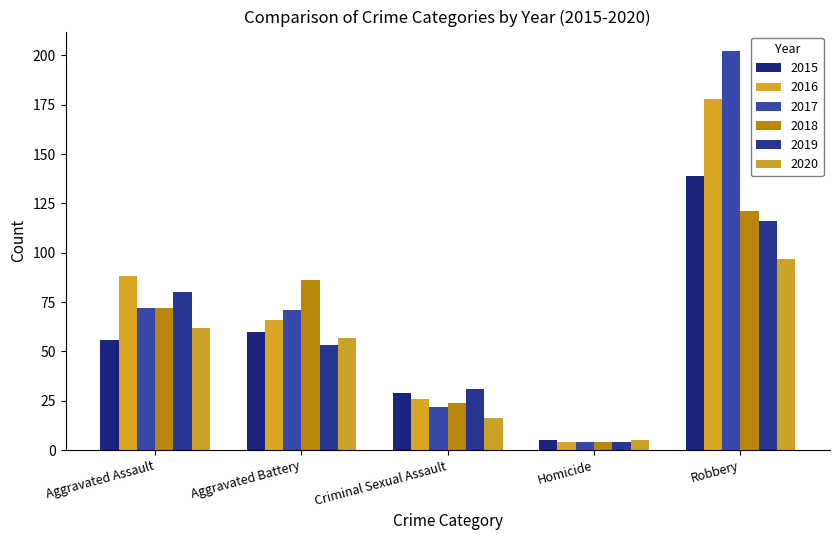

Is it true that 2016 equals 88 at Aggravated Assault?

True